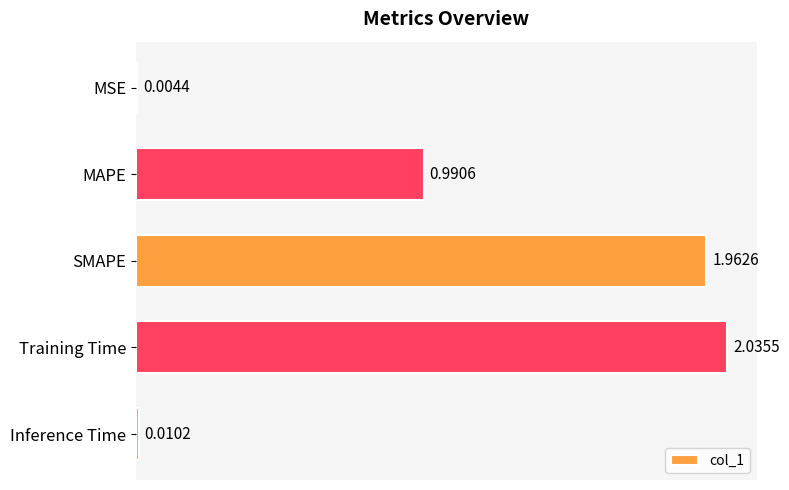

Where is the data nearest to the value 1?

MAPE